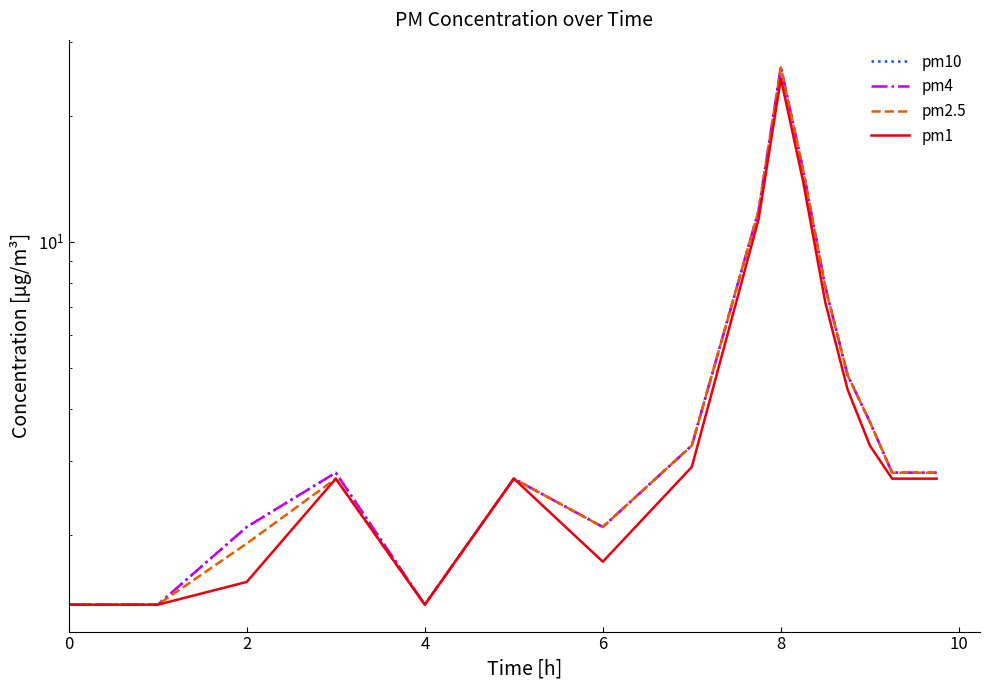

Between 4 and 10, which is larger?

10